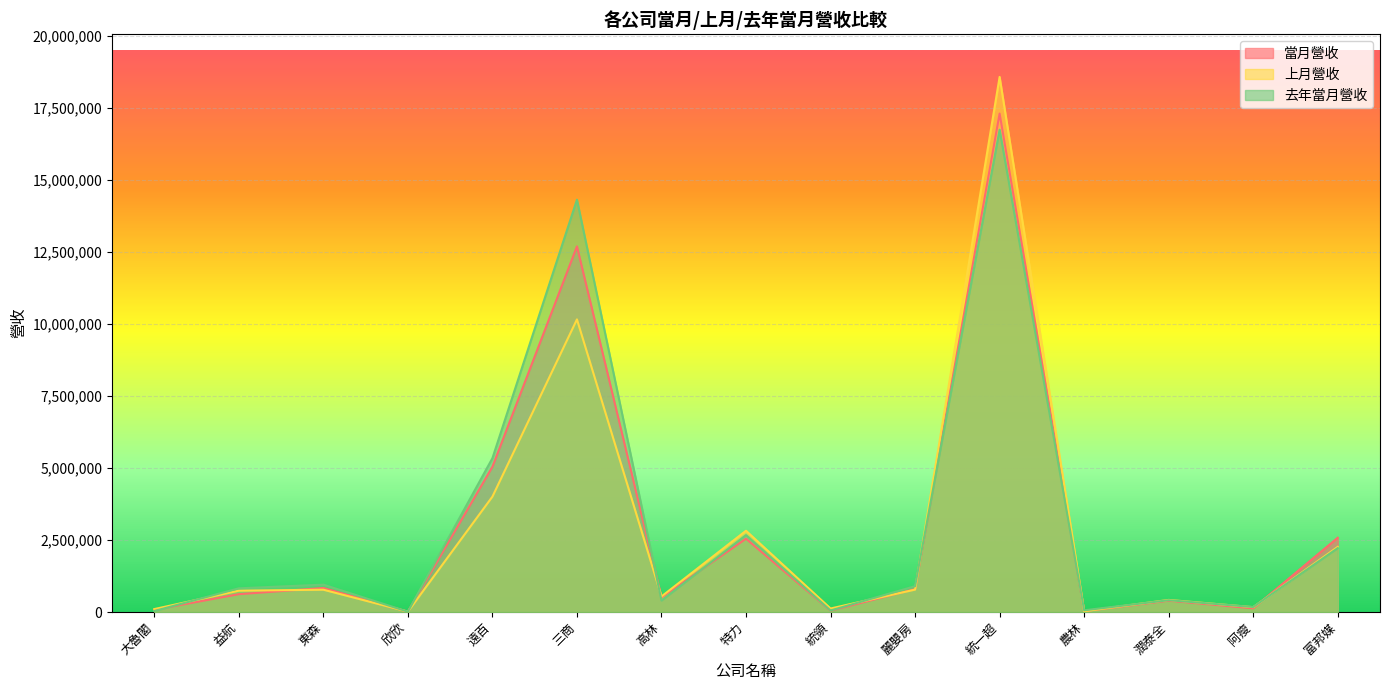

Which series has the largest total across all categories?

去年當月營收